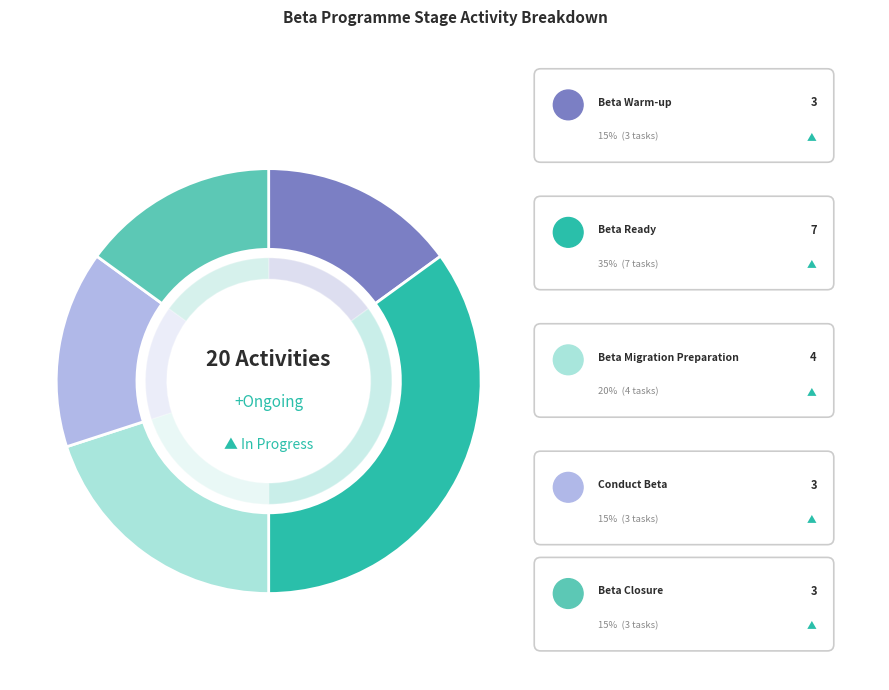

To the nearest percent, what percentage of the pie is Beta Migration Preparation?

20%